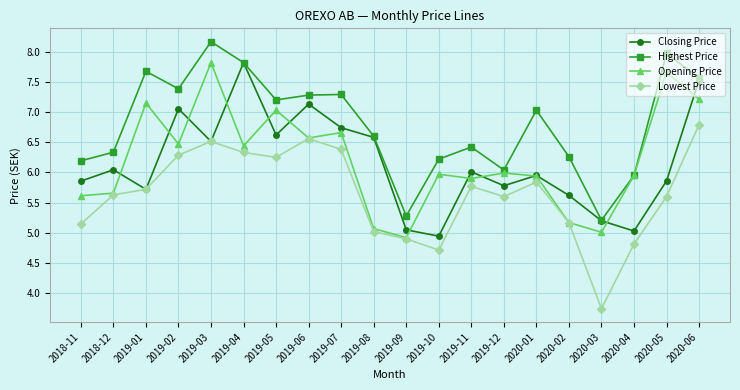

At which label is Lowest Price closest to 5?

2019-08